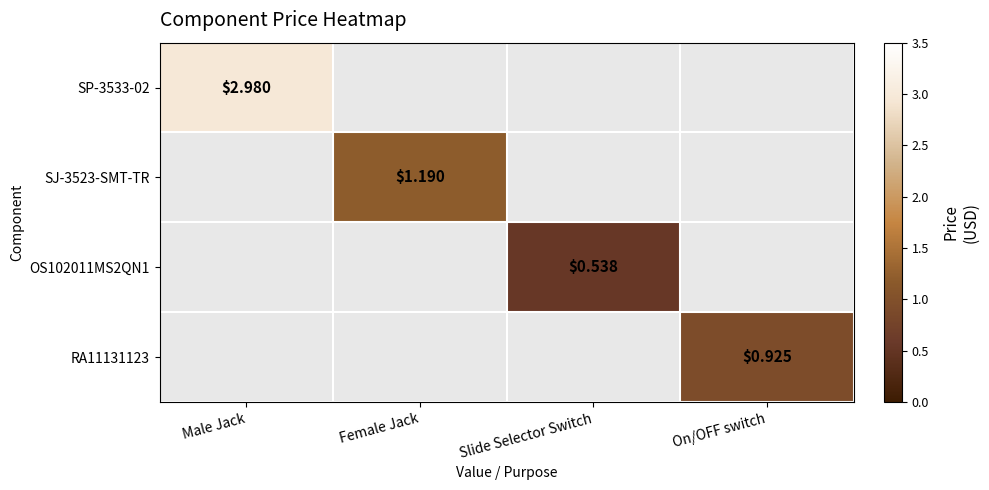

Is it true that SJ-3523-SMT-TR equals 1.2 at Female Jack?

True